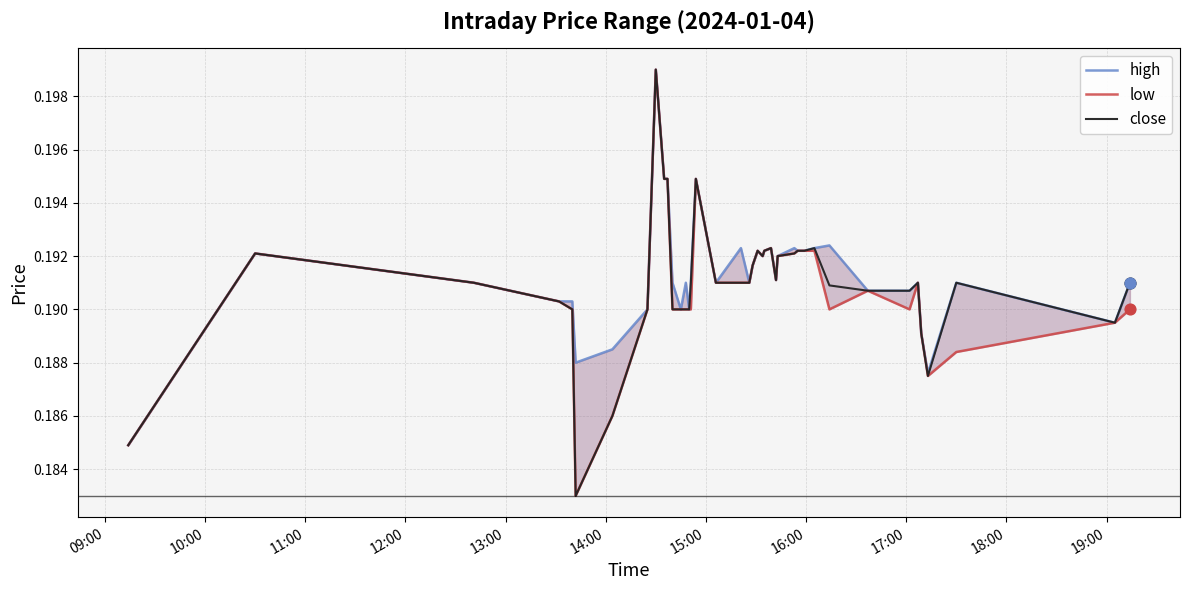

At how many categories does at least one series exceed 0?

40